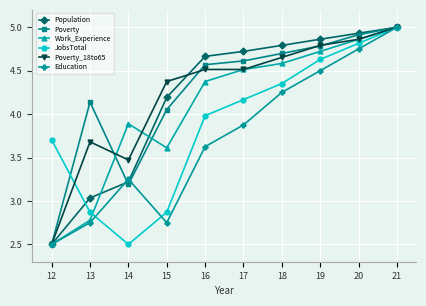

How many values in the Work_Experience series exceed 4?

6